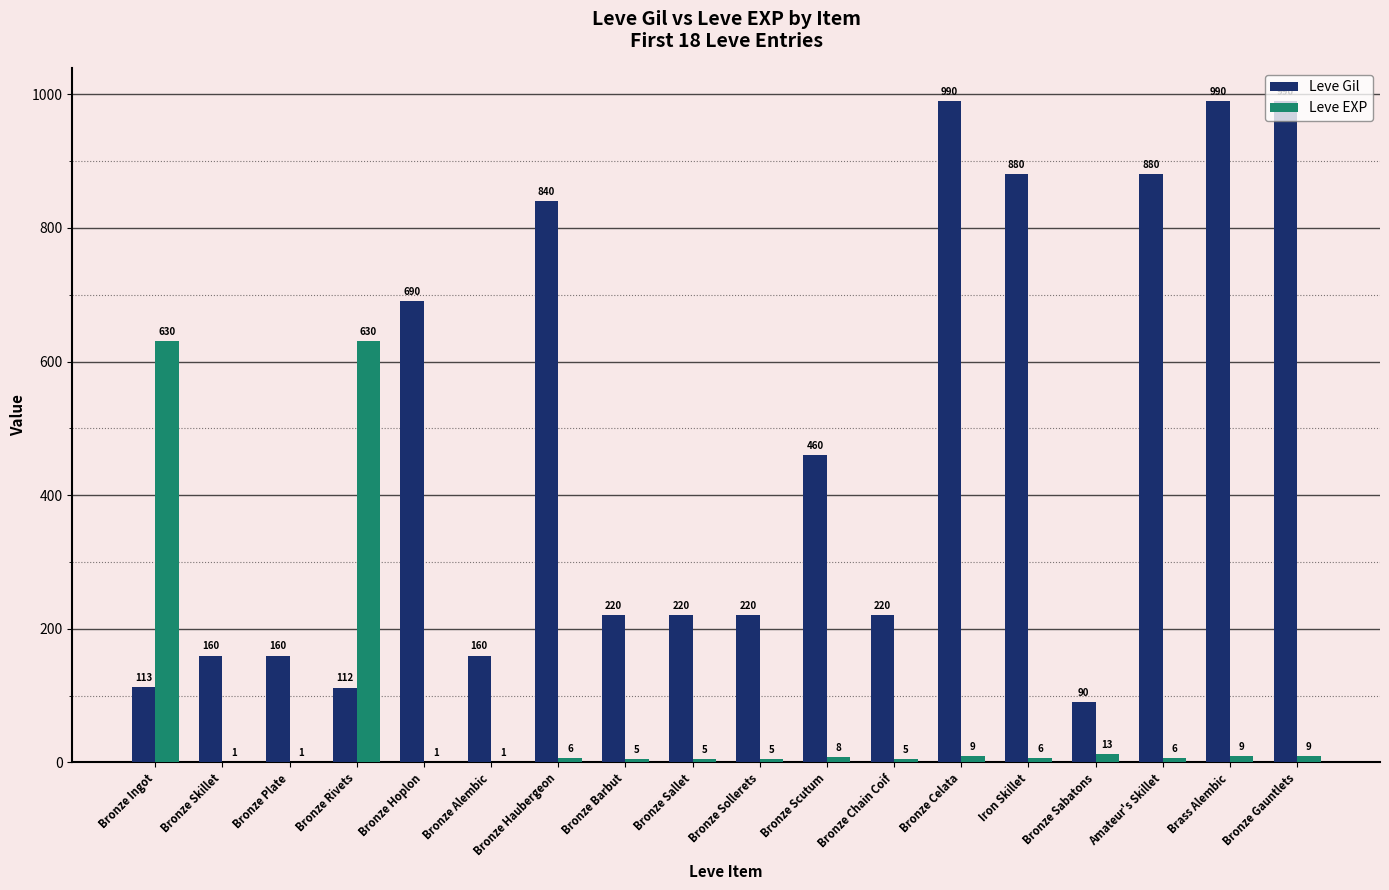

How many groups of bars are there?

18